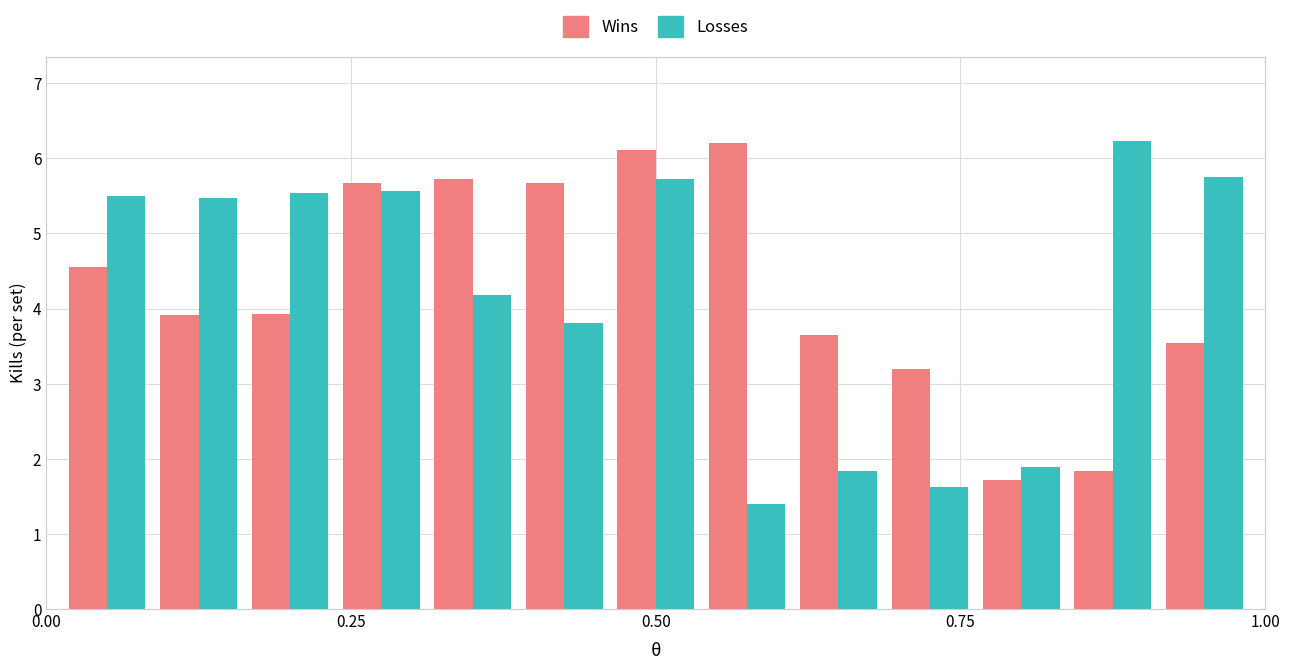

What is the average value of the Wins series?

4.3